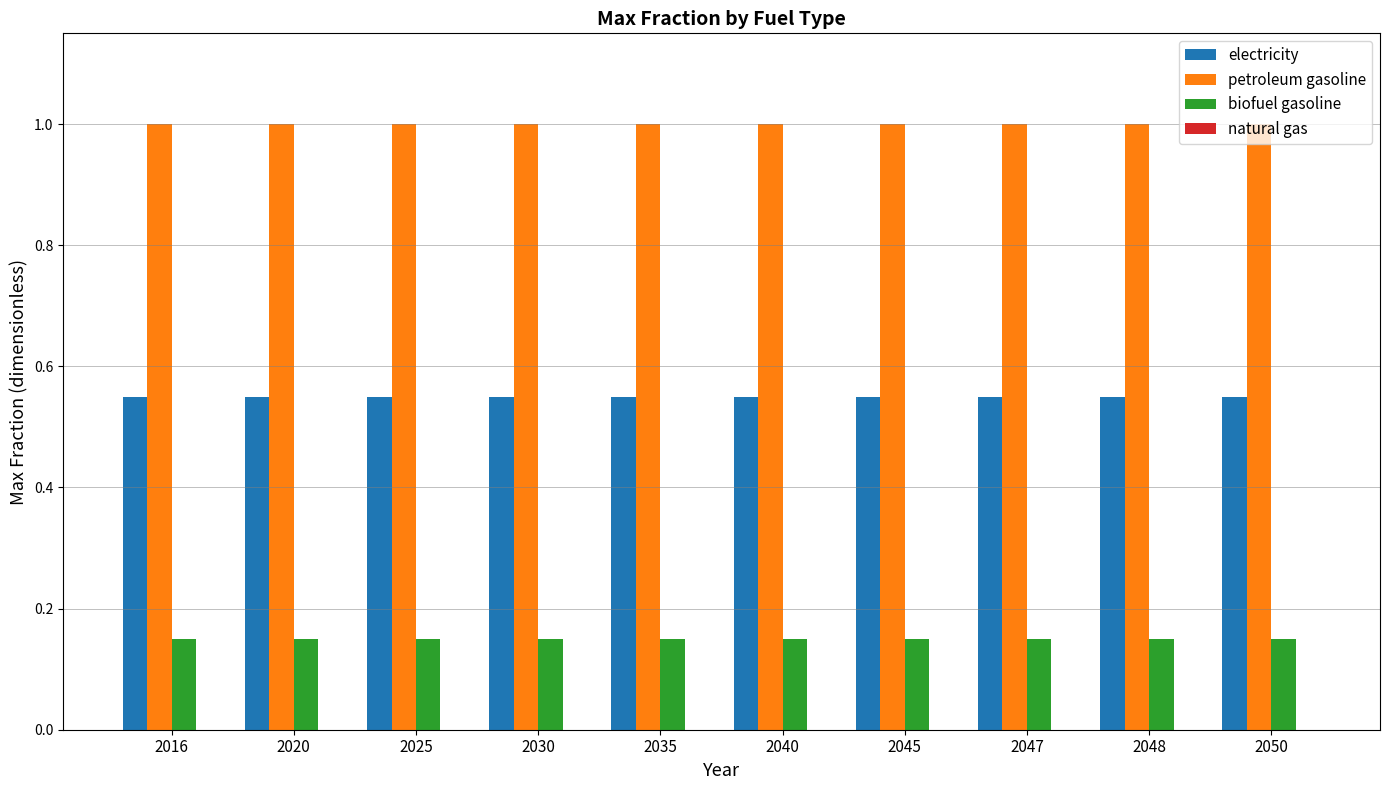

Are the bars horizontal?

No